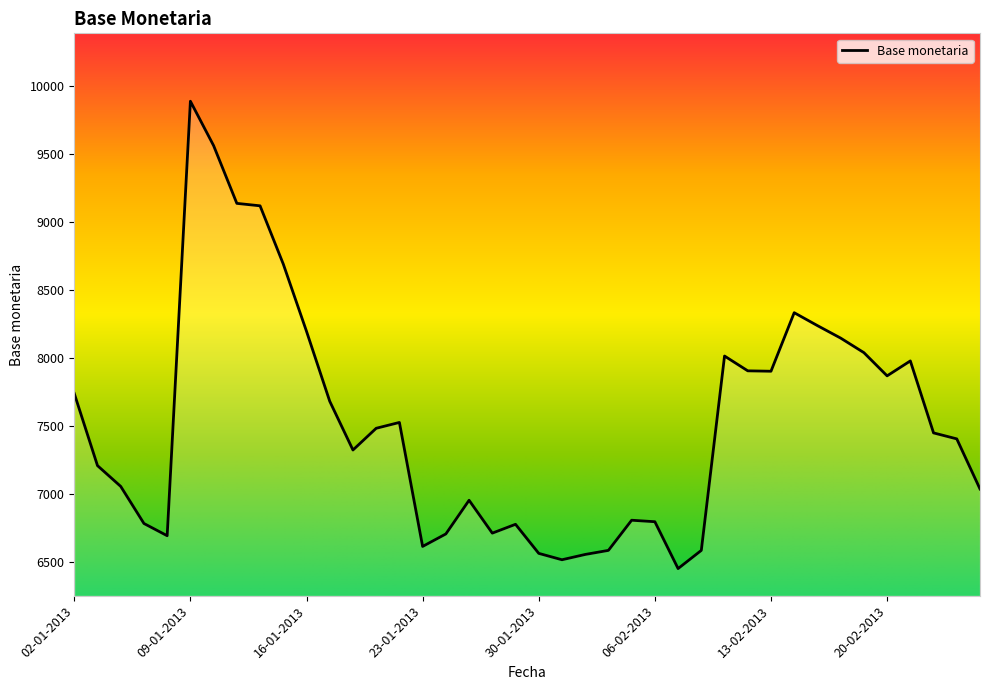

What is the difference between the maximum and minimum values?

3441